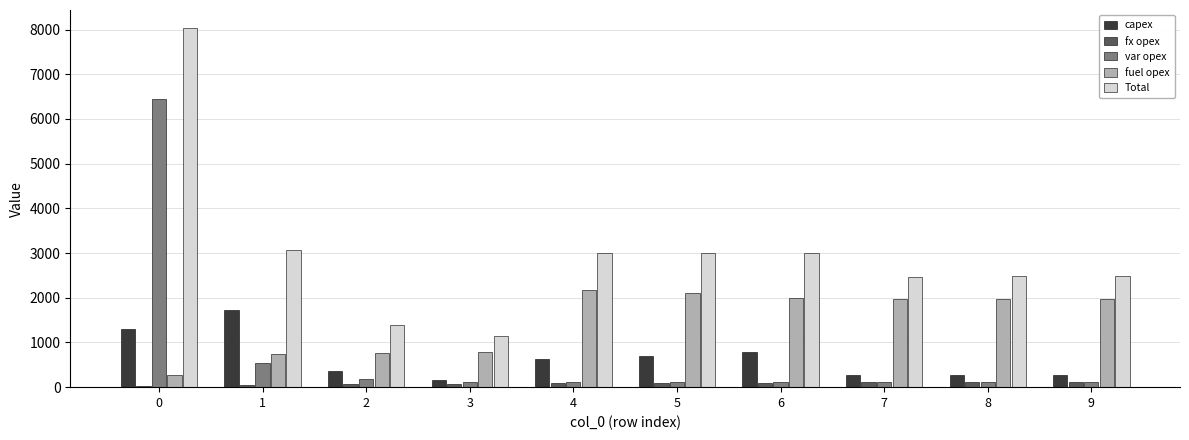

Are the bars grouped side by side (vs. stacked)?

Yes